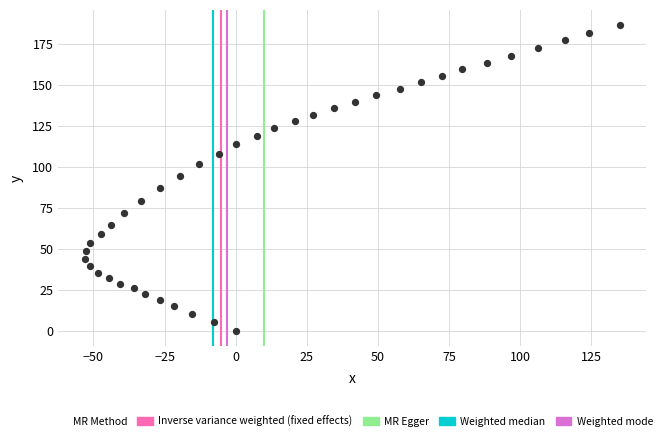

What is the range of X values (max minus min)?

188.0